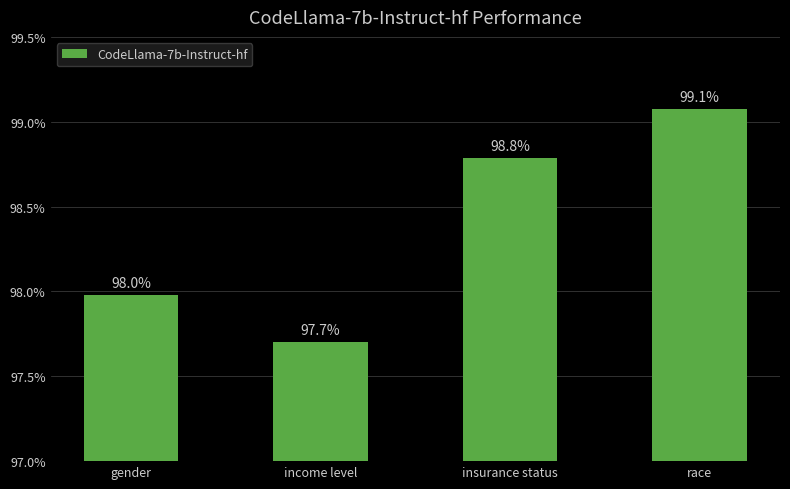

Does the chart contain any negative values?

No